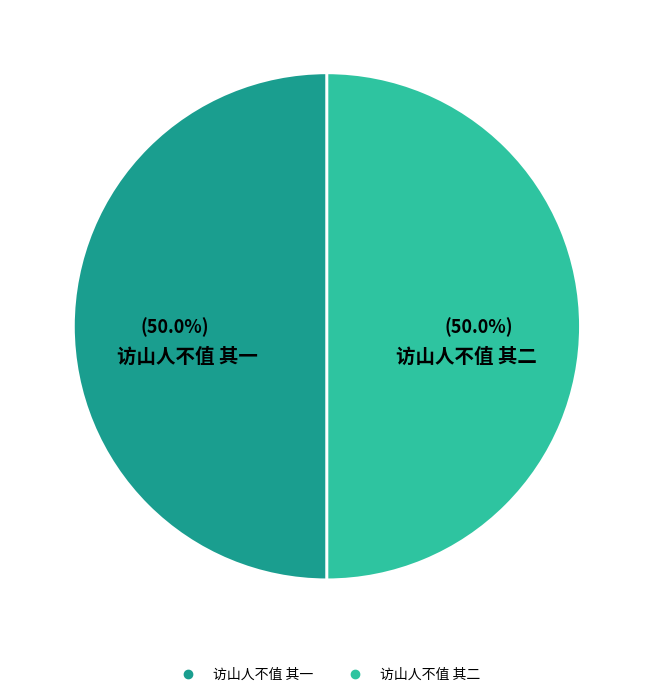

Combined, what portion of the pie is 访山人不值 其一 and 访山人不值 其二?

100.0%